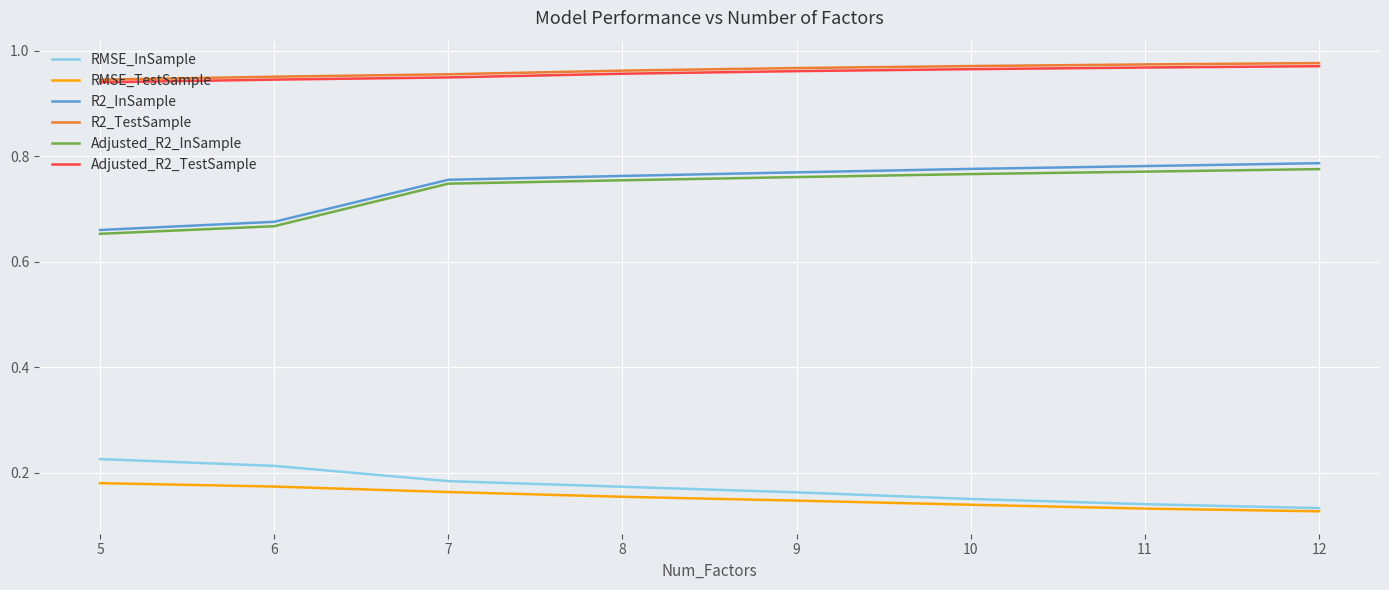

What is the total value across all series at 11?

3.8